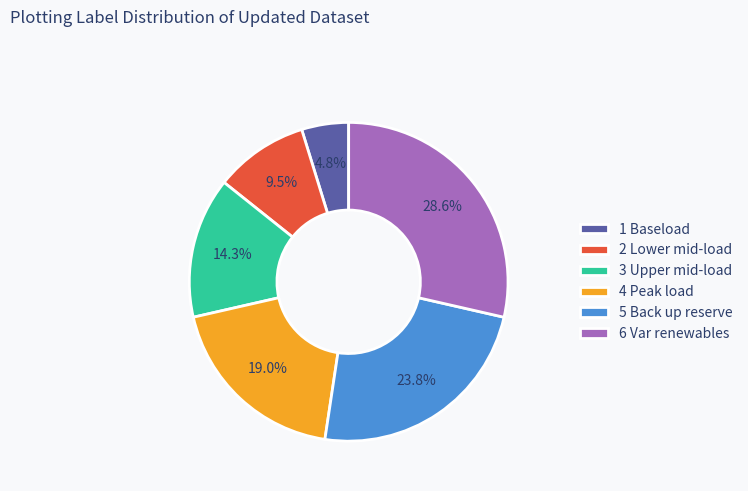

What percentage is NOT represented by 1 Baseload?

95.2%